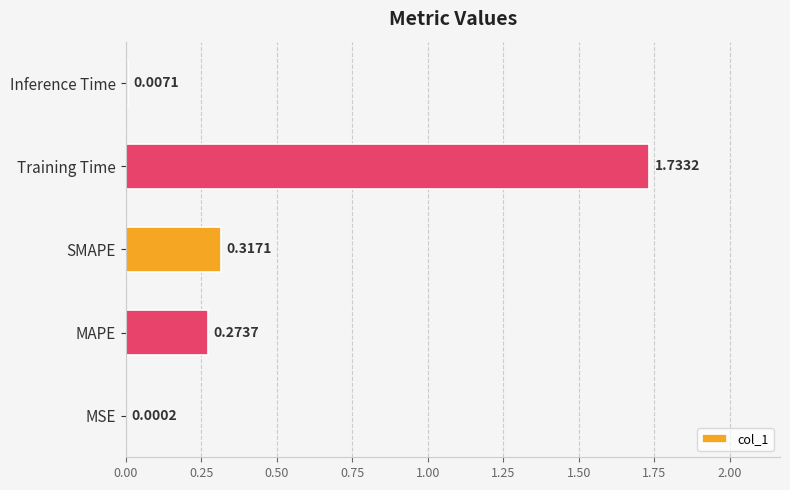

What is the change in value from SMAPE to Inference Time?

-0.3